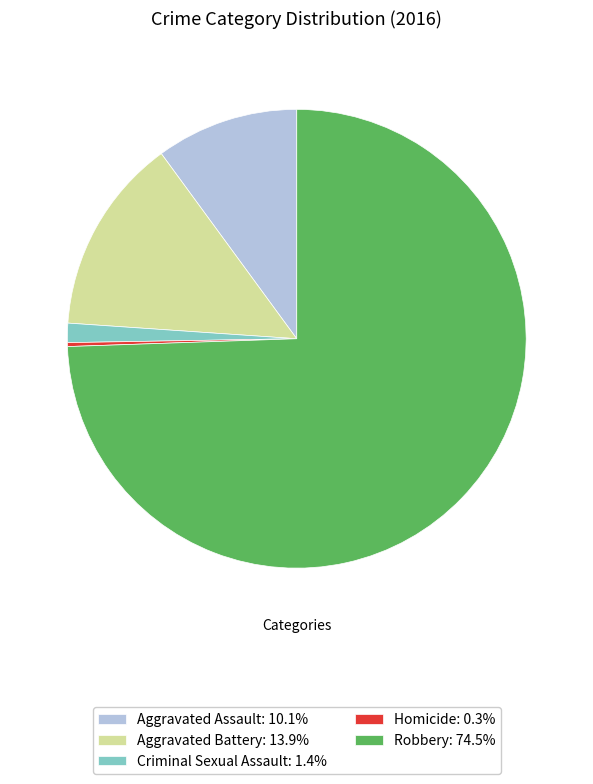

Do Robbery: 74.5% and Aggravated Battery: 13.9% together represent more than half of the pie?

Yes